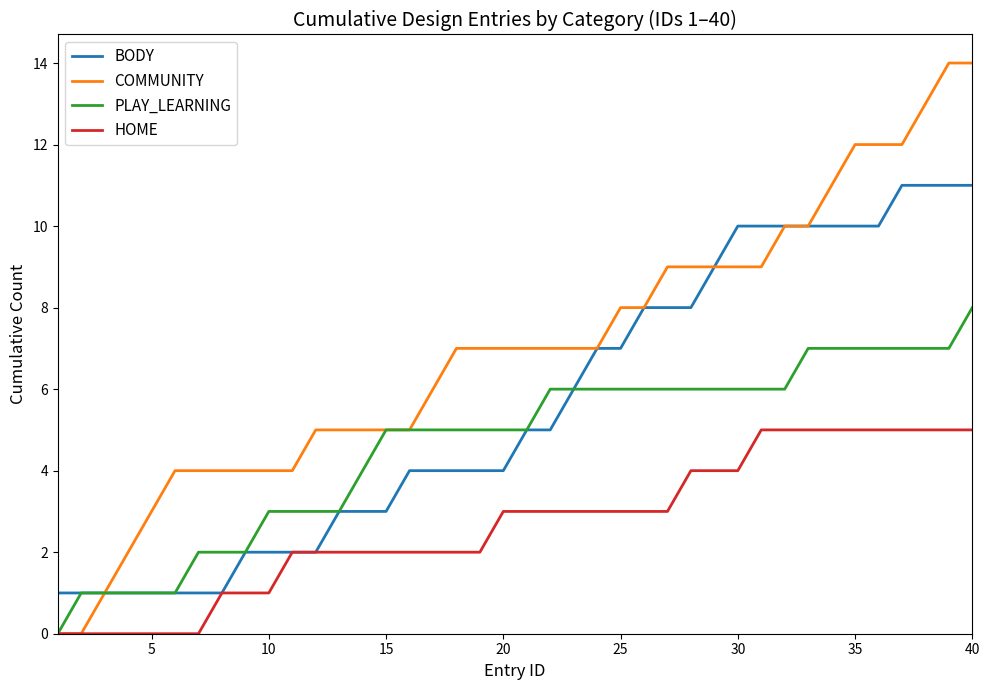

Which series has the largest total across all categories?

COMMUNITY